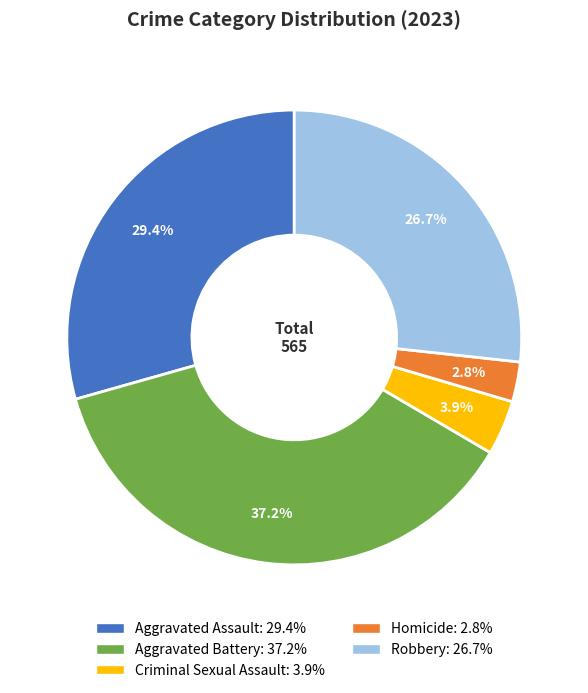

Does Robbery account for over 50% of the chart?

No